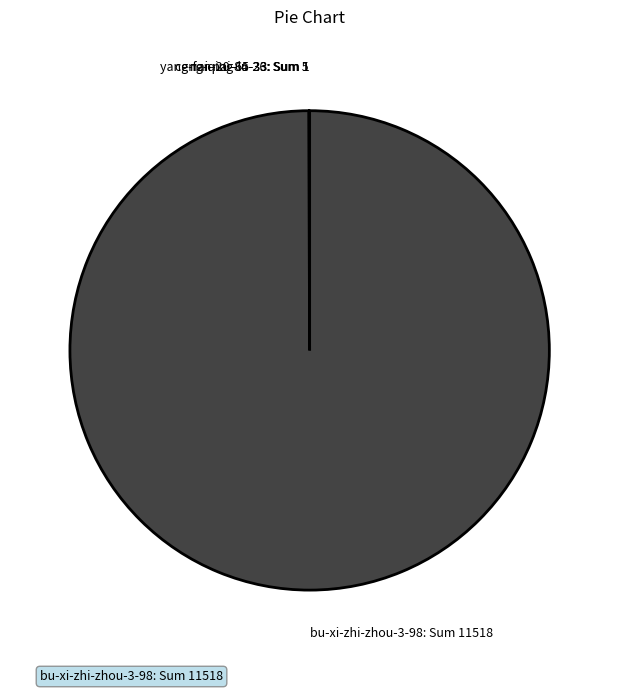

Is bu-xi-zhi-zhou-3-98: Sum 11518 the majority of the pie?

Yes